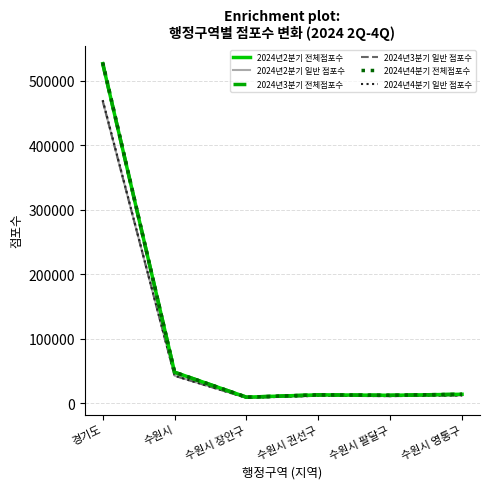

What are all the series names shown in the legend?

2024년2분기 전체점포수, 2024년2분기 일반 점포수, 2024년3분기 전체점포수, 2024년3분기 일반 점포수, 2024년4분기 전체점포수, 2024년4분기 일반 점포수